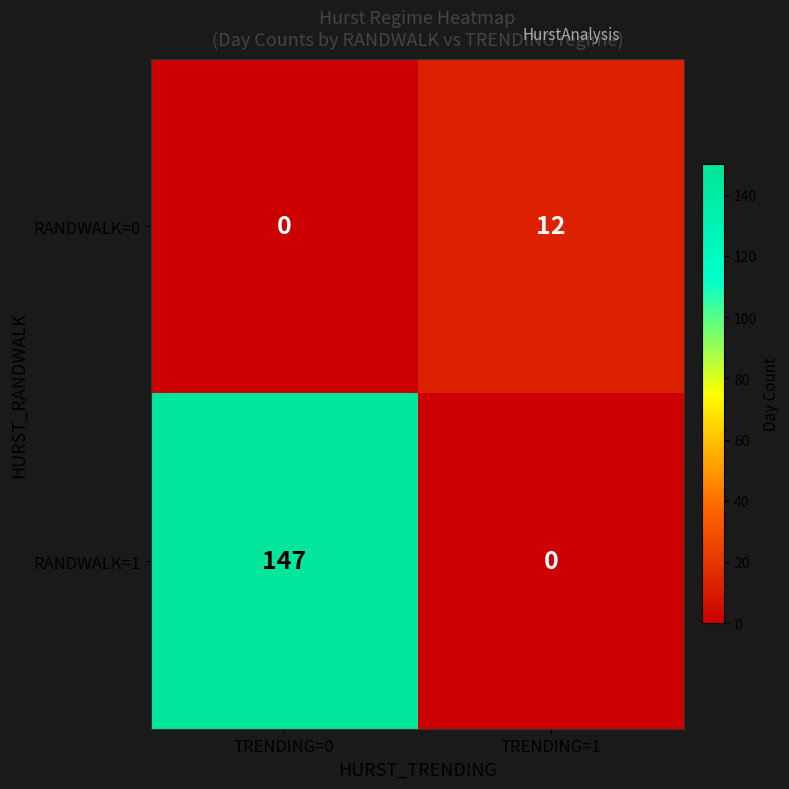

Where is RANDWALK=1 nearest to the value 73?

TRENDING=1